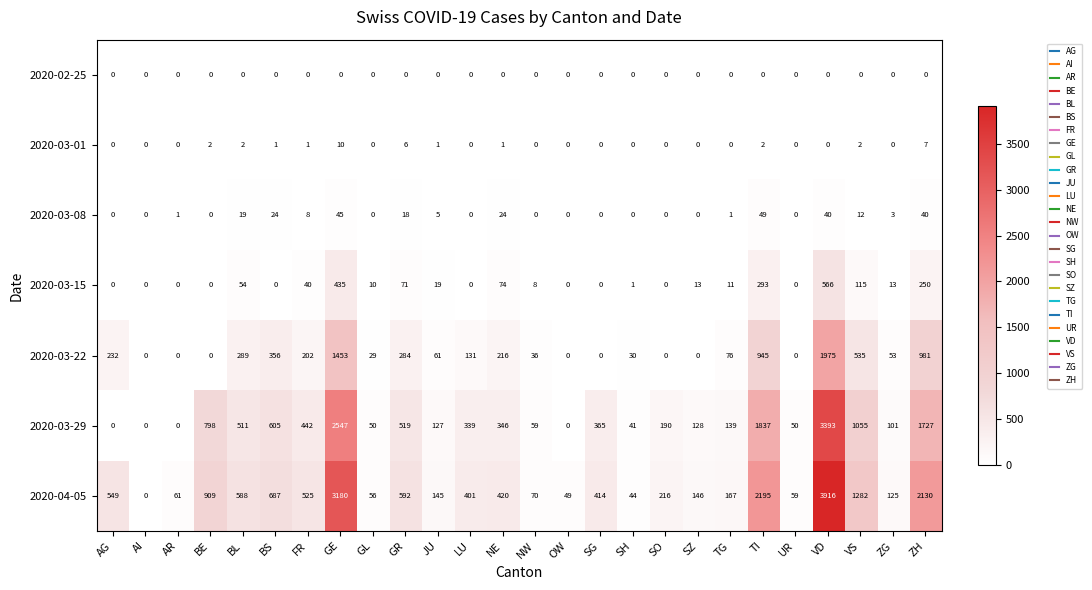

Is it true that 2020-04-05 equals 420 at NE?

True